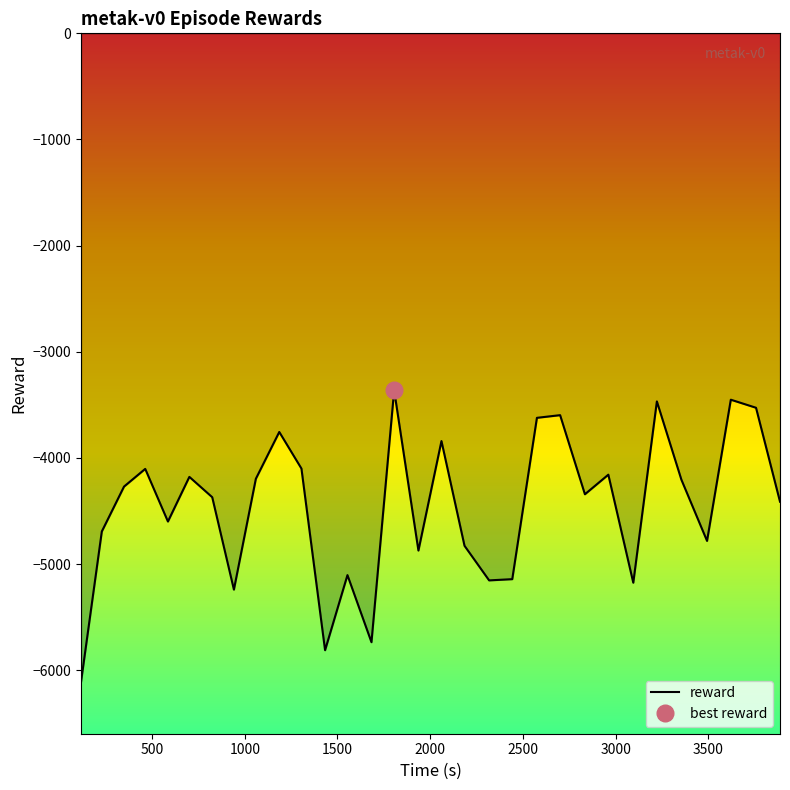

What is the difference between the maximum and second lowest values?

2448.7